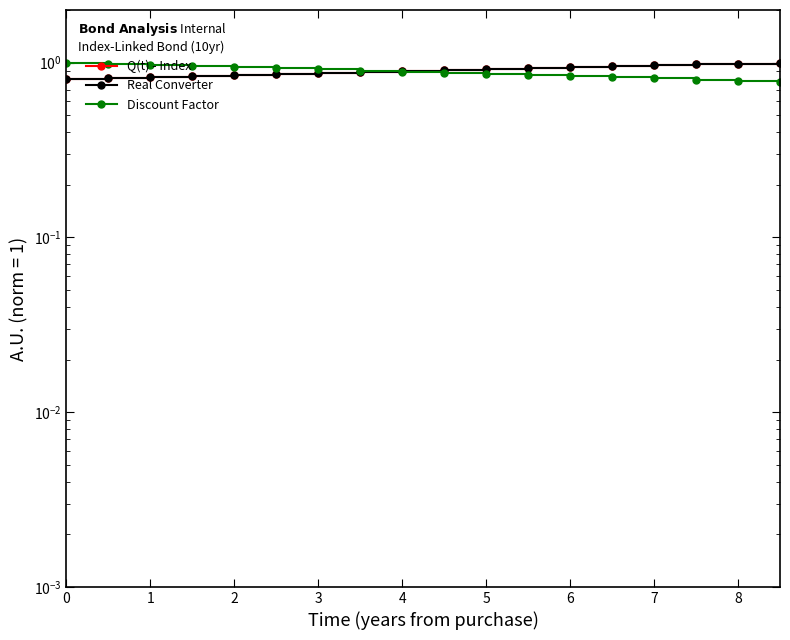

What are all the series names shown in the legend?

Q(t) - Index, Real Converter, Discount Factor